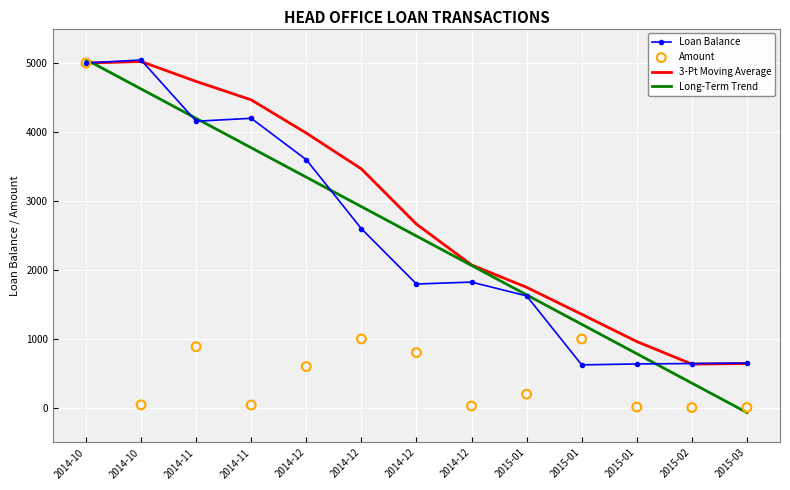

What are all the series names shown in the legend?

Loan Balance, 3-Pt Moving Average, Long-Term Trend, Amount